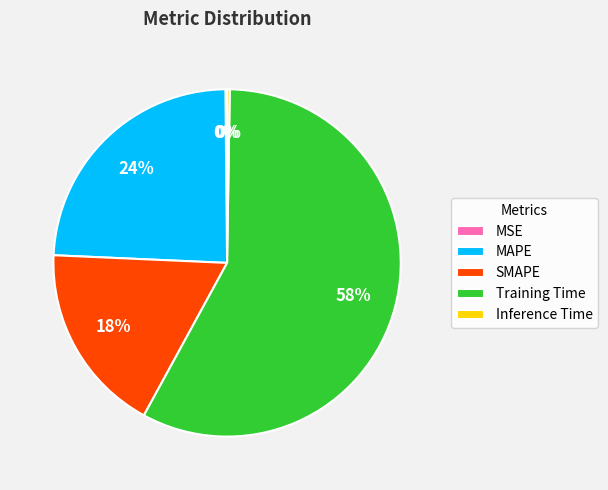

Combined, do MAPE and SMAPE account for over 50%?

No